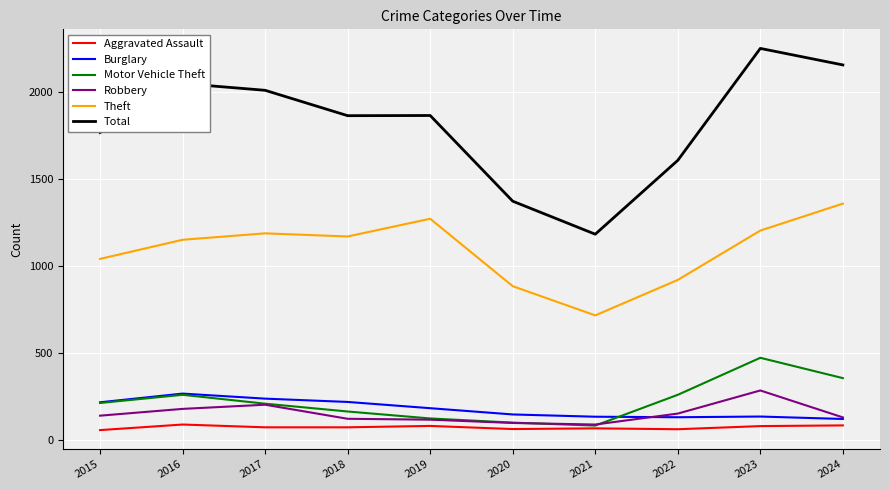

In Theft, how many points are lower than both neighbors (excluding endpoints)?

2